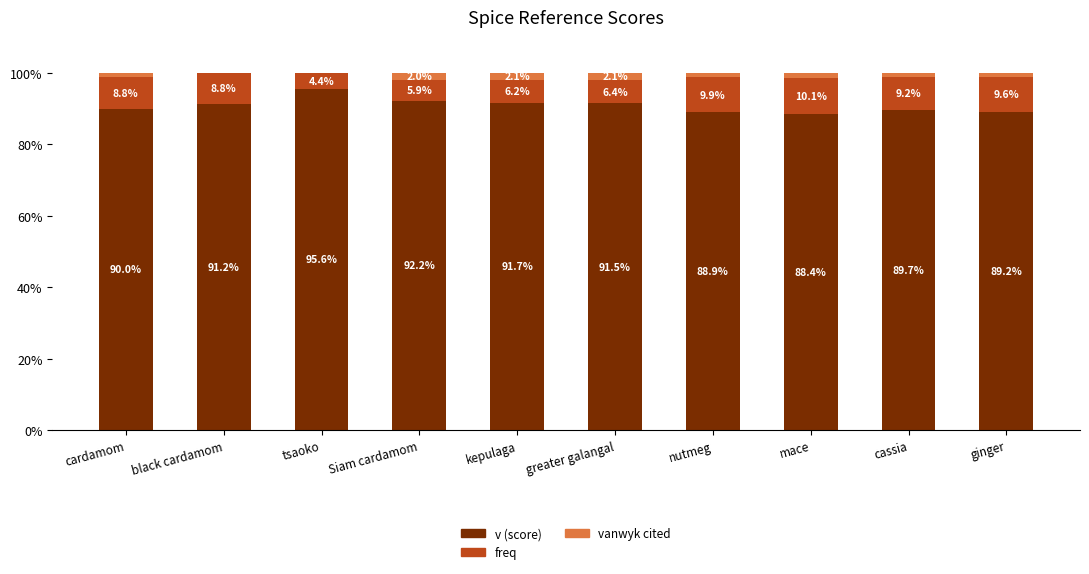

How many data points does each series have?

10